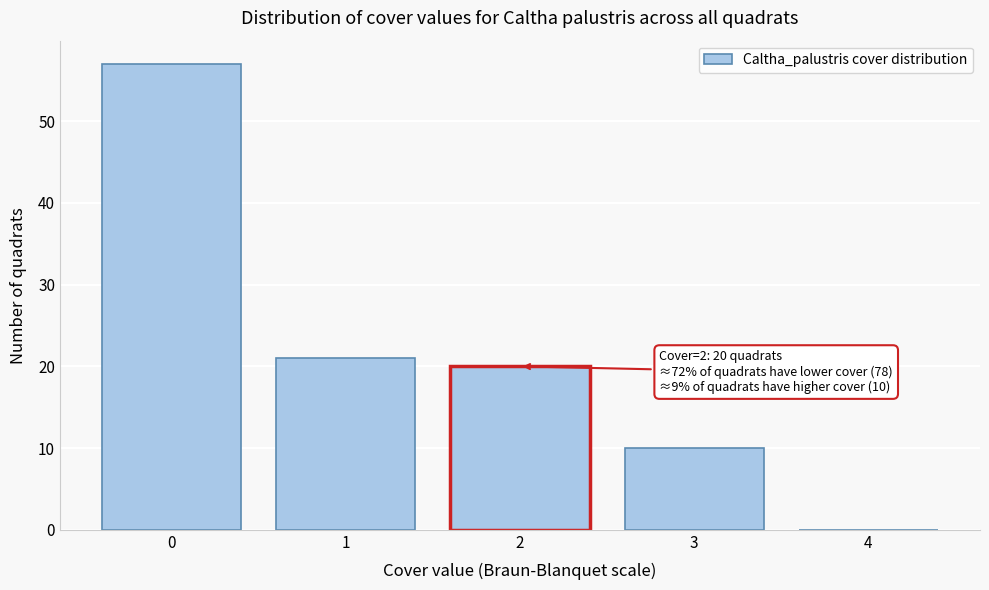

Reading left to right, what are all the values shown in this chart?

0=57	1=21	2=20	3=10	4=0